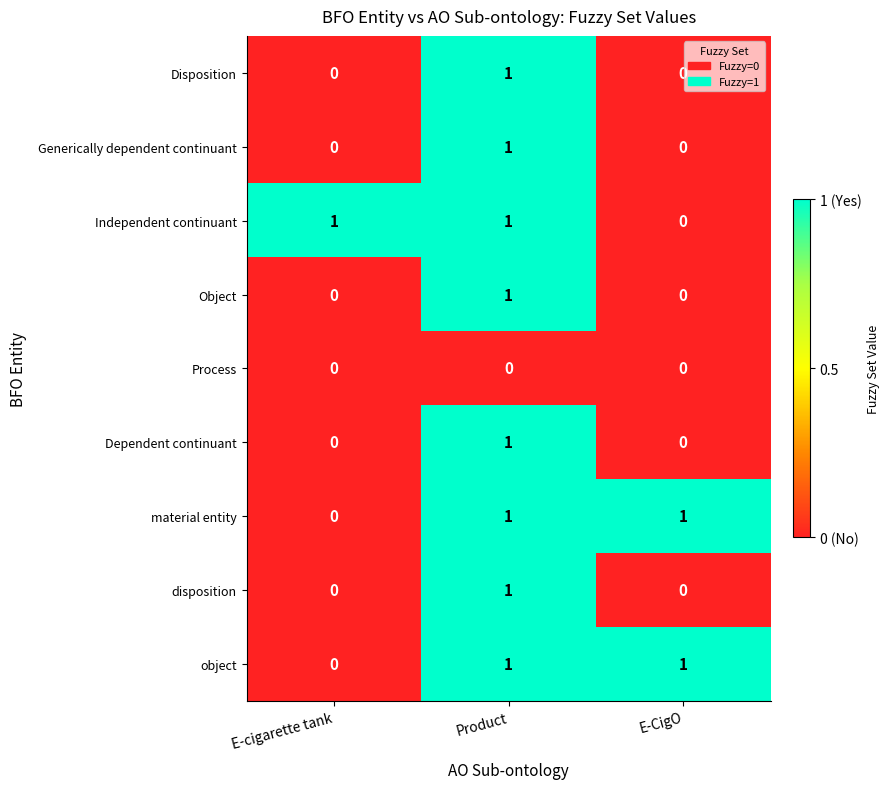

Is it true that Dependent continuant equals 0 at E-CigO?

True